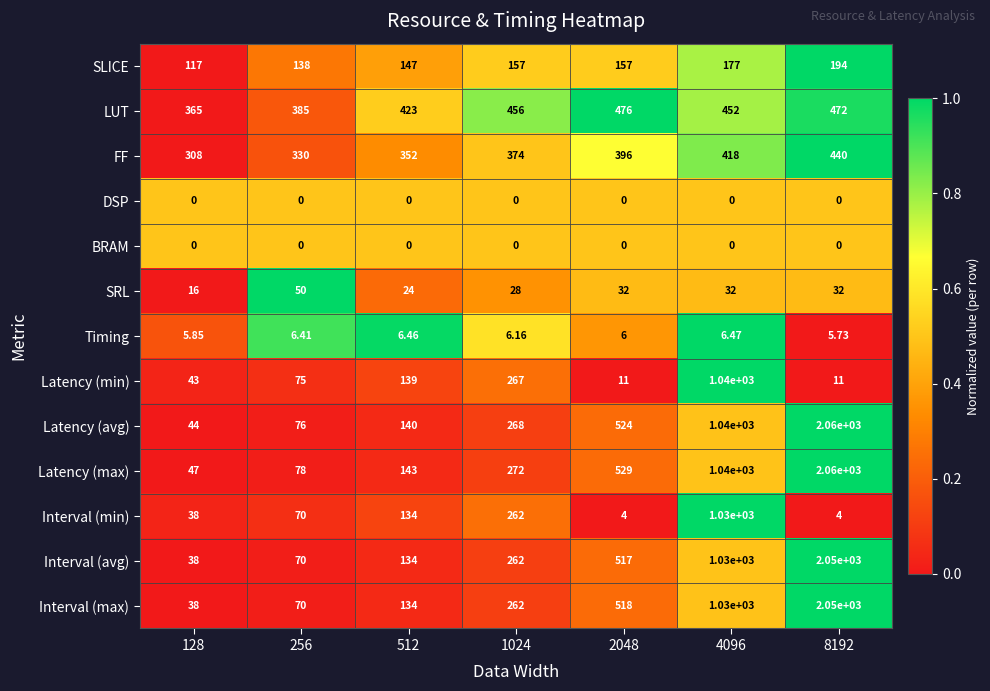

Which series has the widest spread of values?

Latency (avg)